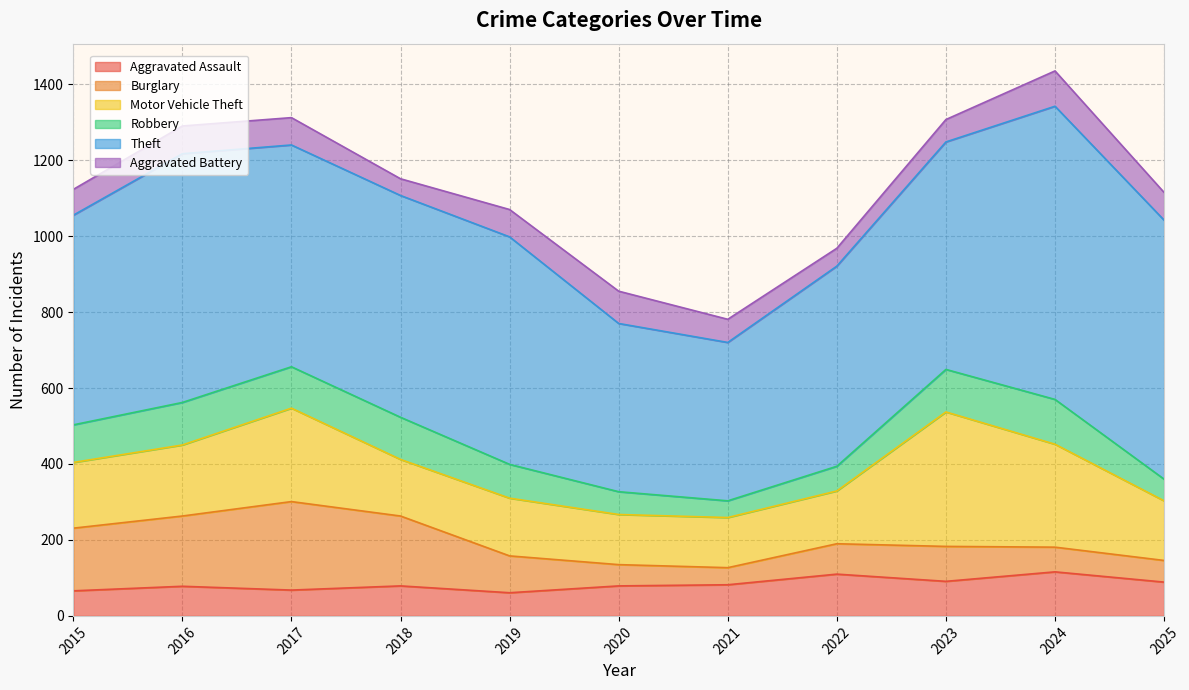

Reading right to left, transcribe all the data shown in this chart.

Aggravated Assault: 2025=89	2024=116	2023=91	2022=110	2021=82	2020=79	2019=61	2018=79	2017=68	2016=78	2015=66
Burglary: 2025=57	2024=65	2023=92	2022=80	2021=45	2020=56	2019=97	2018=184	2017=233	2016=185	2015=165
Motor Vehicle Theft: 2025=157	2024=271	2023=354	2022=139	2021=132	2020=132	2019=152	2018=149	2017=246	2016=187	2015=173
Robbery: 2025=57	2024=118	2023=112	2022=65	2021=44	2020=60	2019=89	2018=111	2017=109	2016=112	2015=99
Theft: 2025=682	2024=772	2023=599	2022=527	2021=417	2020=443	2019=599	2018=584	2017=584	2016=655	2015=552
Aggravated Battery: 2025=73	2024=93	2023=59	2022=47	2021=61	2020=85	2019=72	2018=44	2017=72	2016=73	2015=68